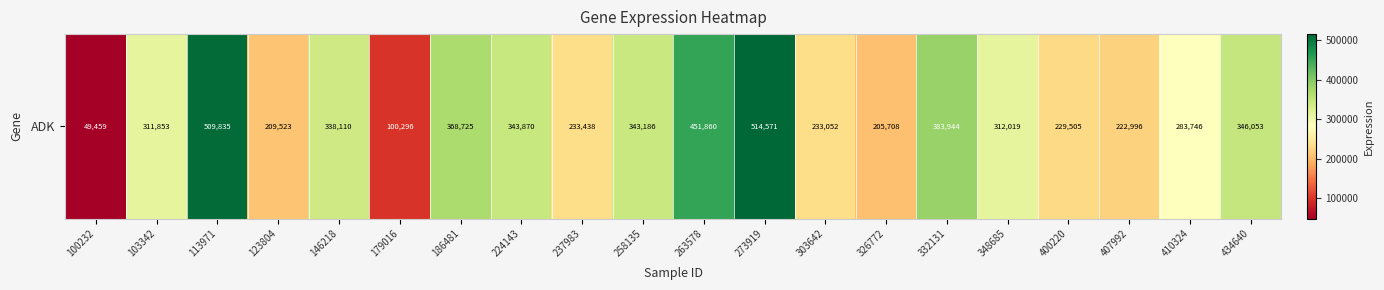

What is the smallest value displayed?

49459